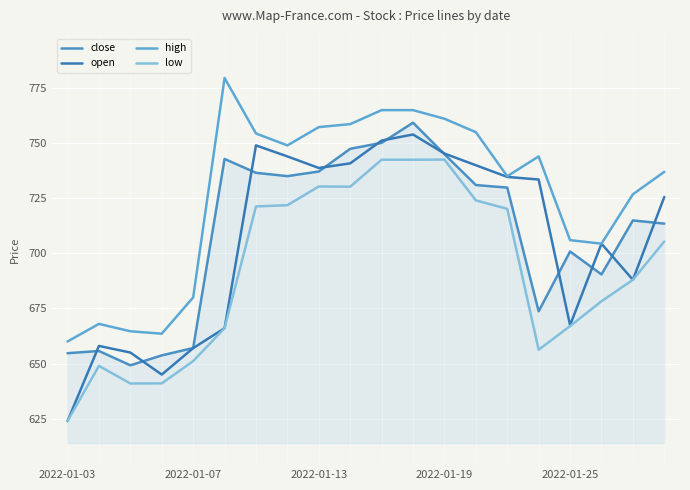

True or false: close and high cross at least once.

False